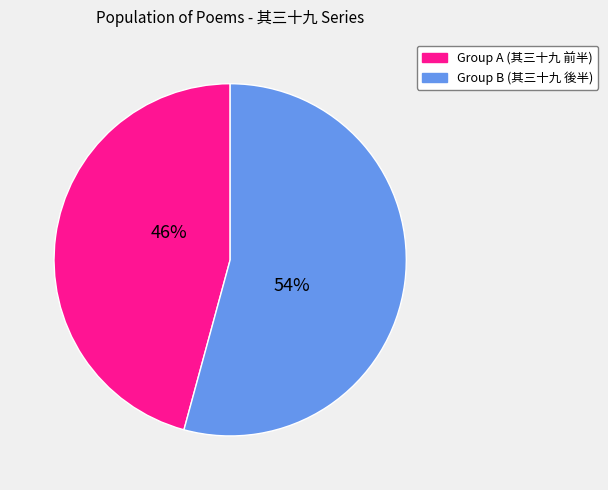

To the nearest percent, what is the average slice percentage?

50%